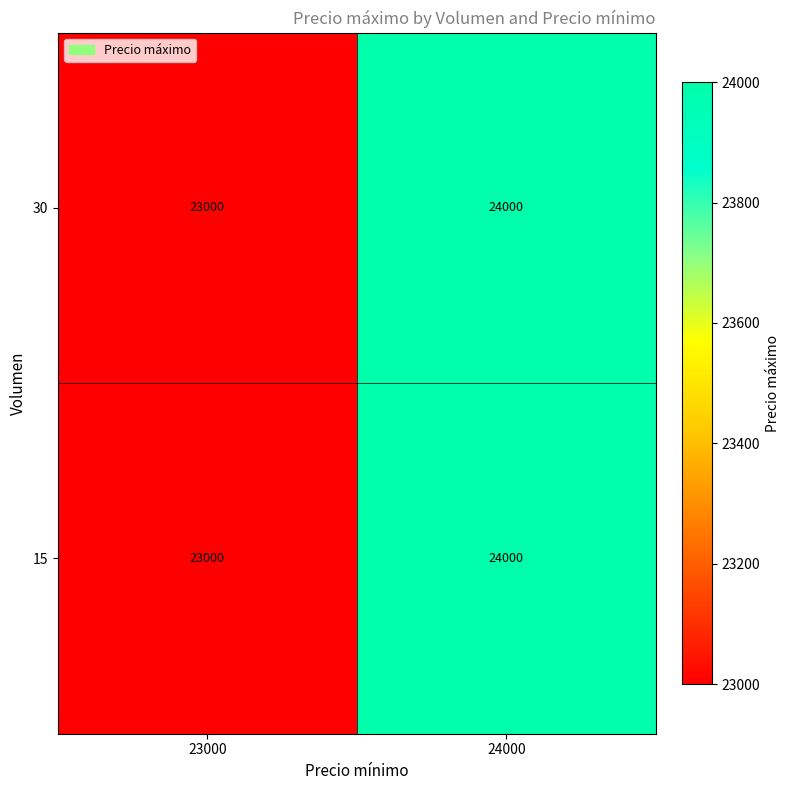

What is the average value of the 30 series?

23500